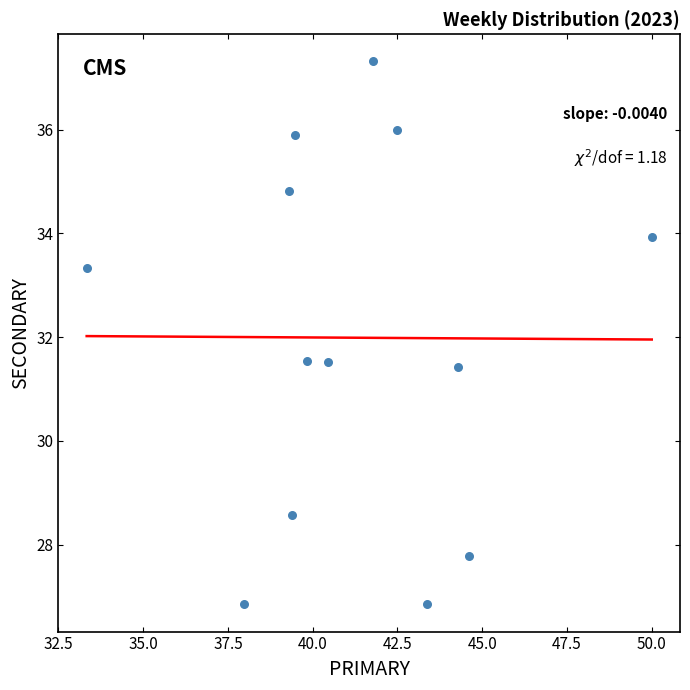

What is the range of X values (max minus min)?

16.7